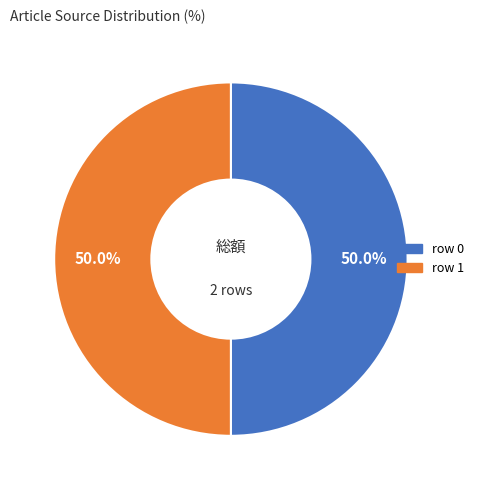

How many segments does this pie chart have?

2